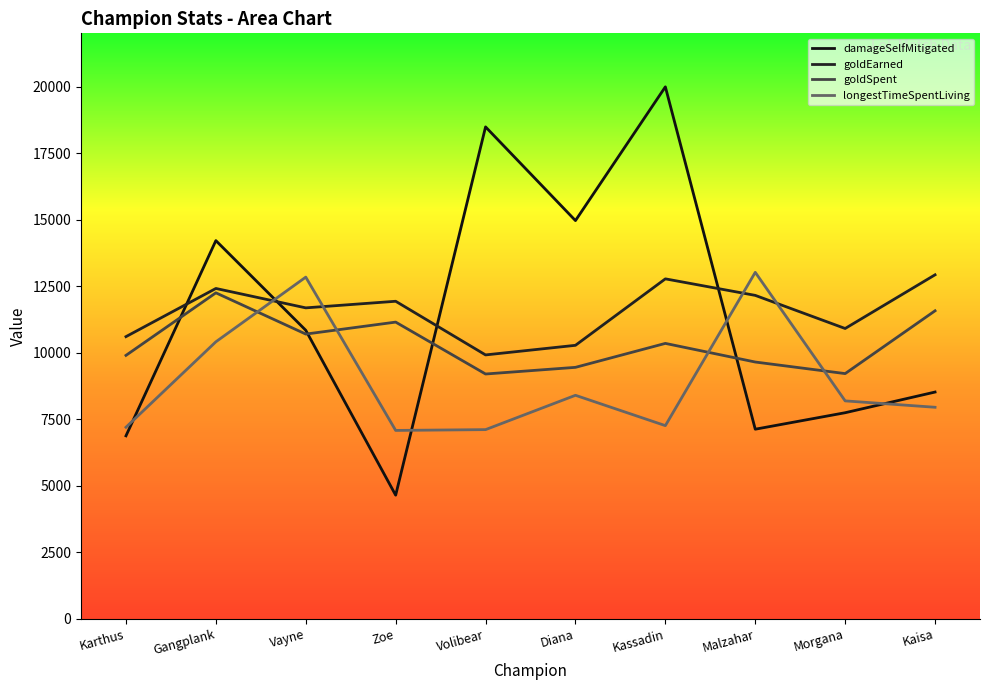

How many interior local valleys does the damageSelfMitigated series have?

3